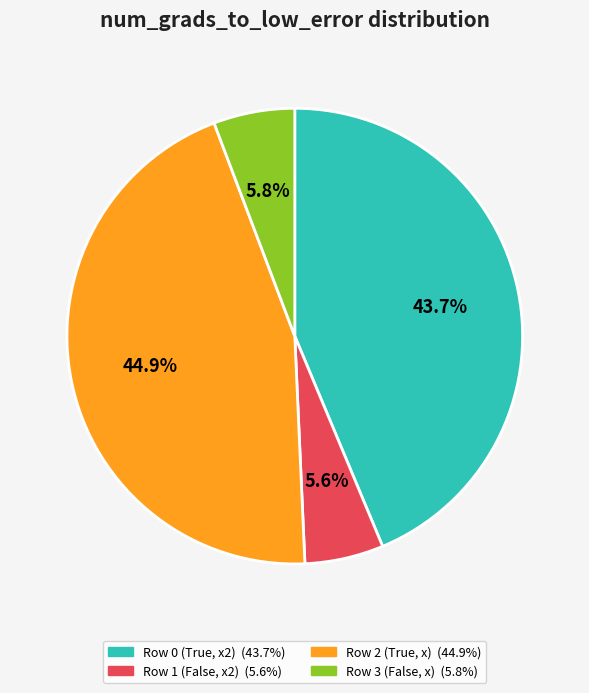

Is it true that Row 1 (False, x2) is 1% of the pie?

False